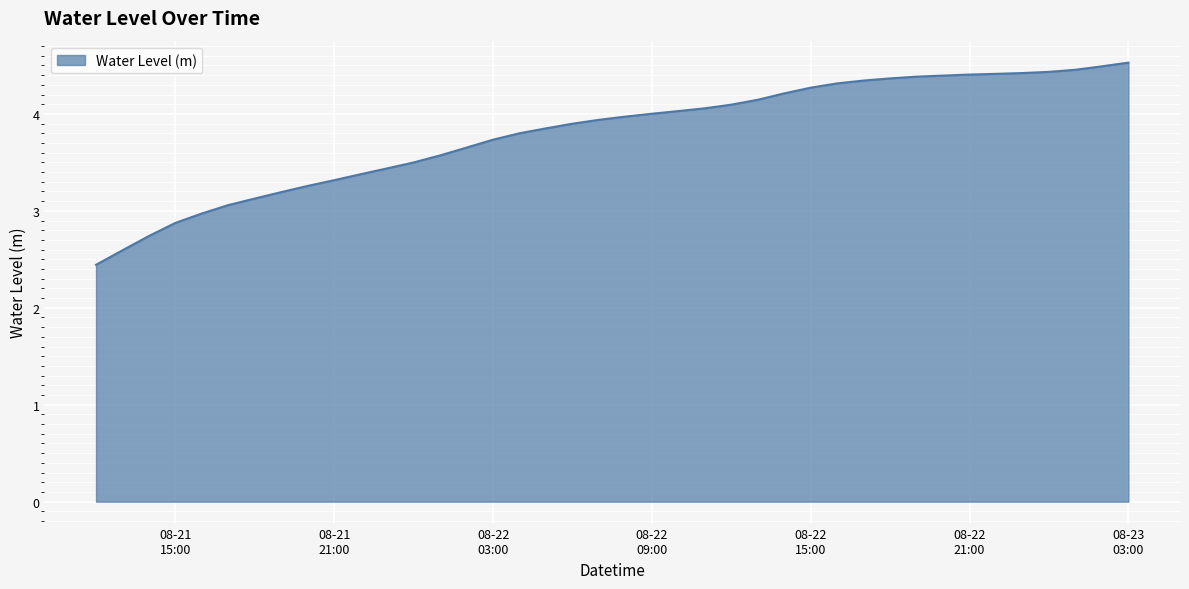

What is the greatest value displayed?

4.5